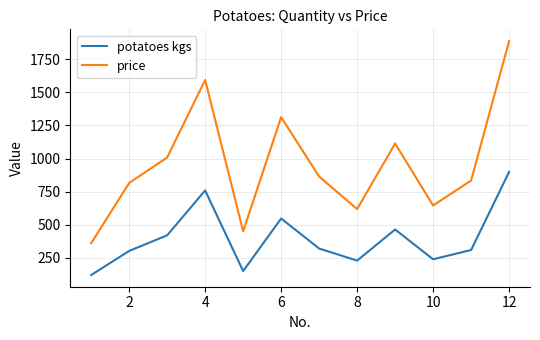

What is the maximum value for price?

1887.9